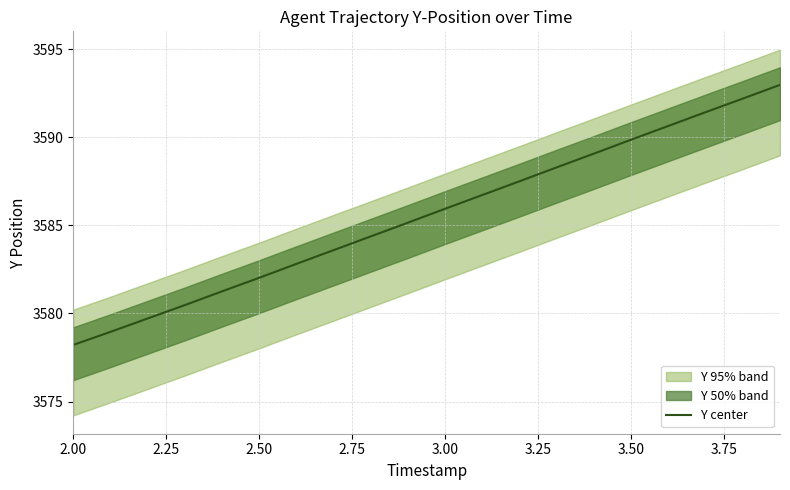

The Y center series shows 1722.7 at 2.50. True or false?

False